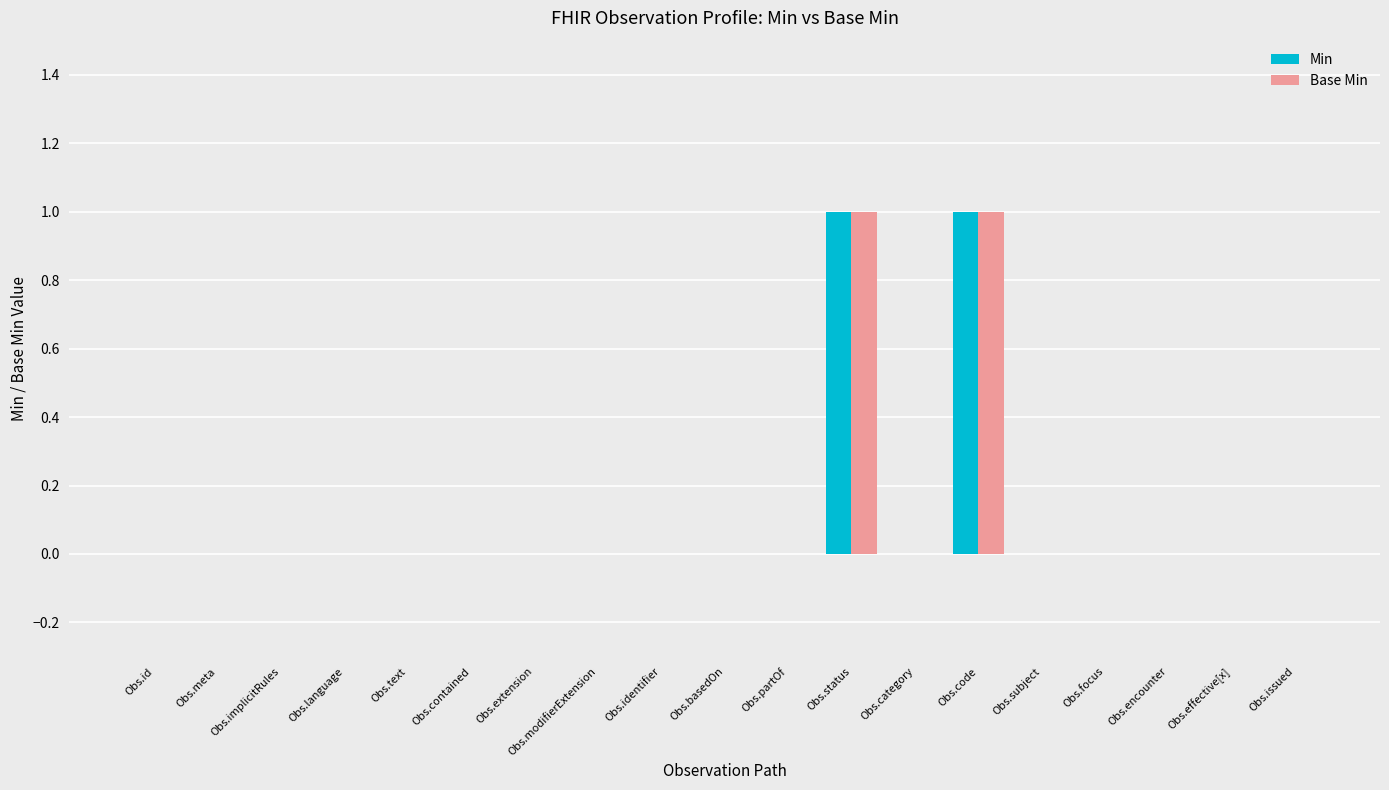

What is the sum of all Min values?

2